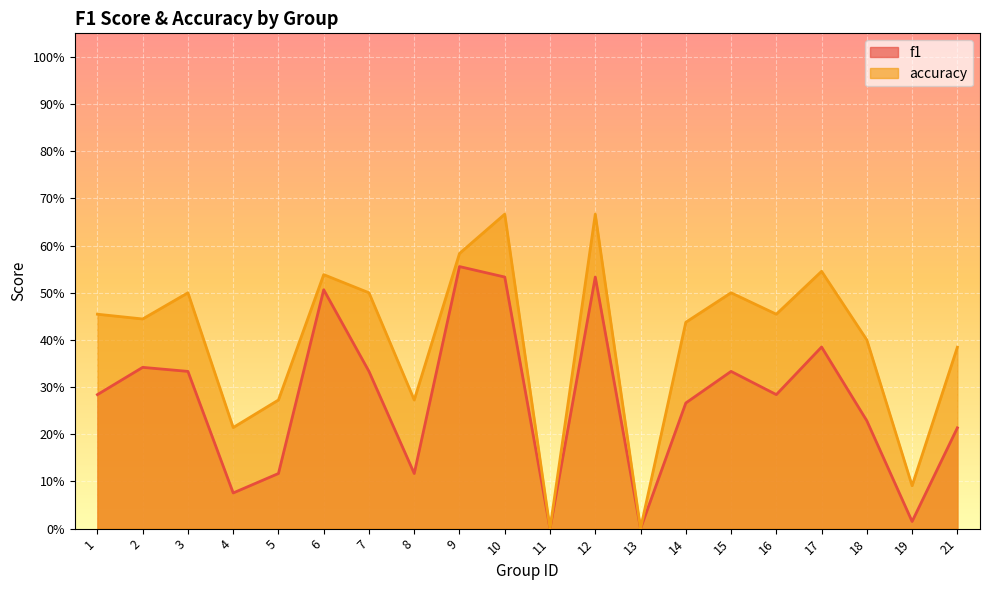

Between 16 and 15, which is larger?

15